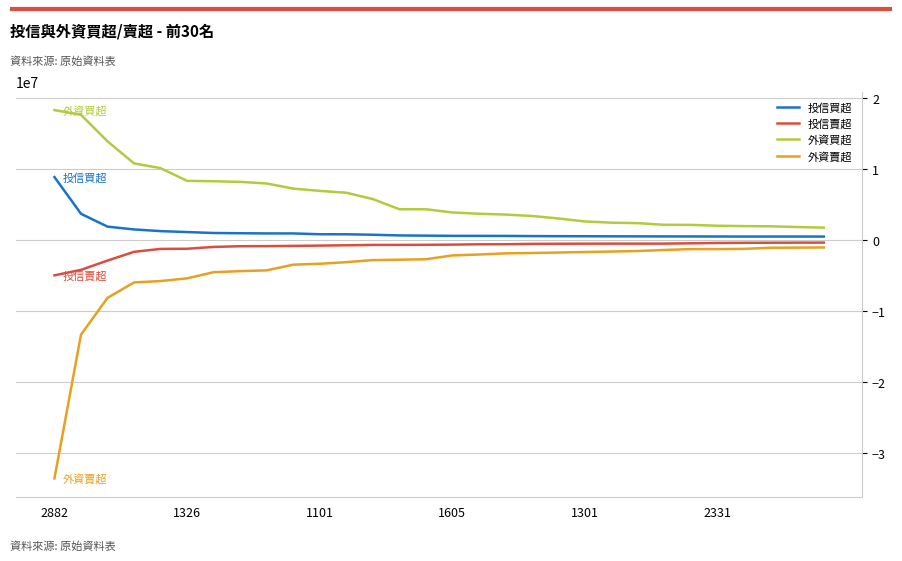

How many distinct data groups are displayed?

4